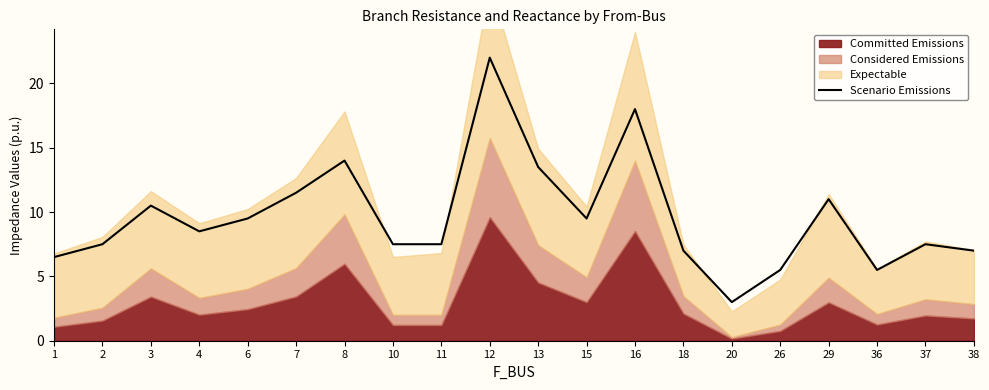

Which has a higher value, 20 or 29?

29